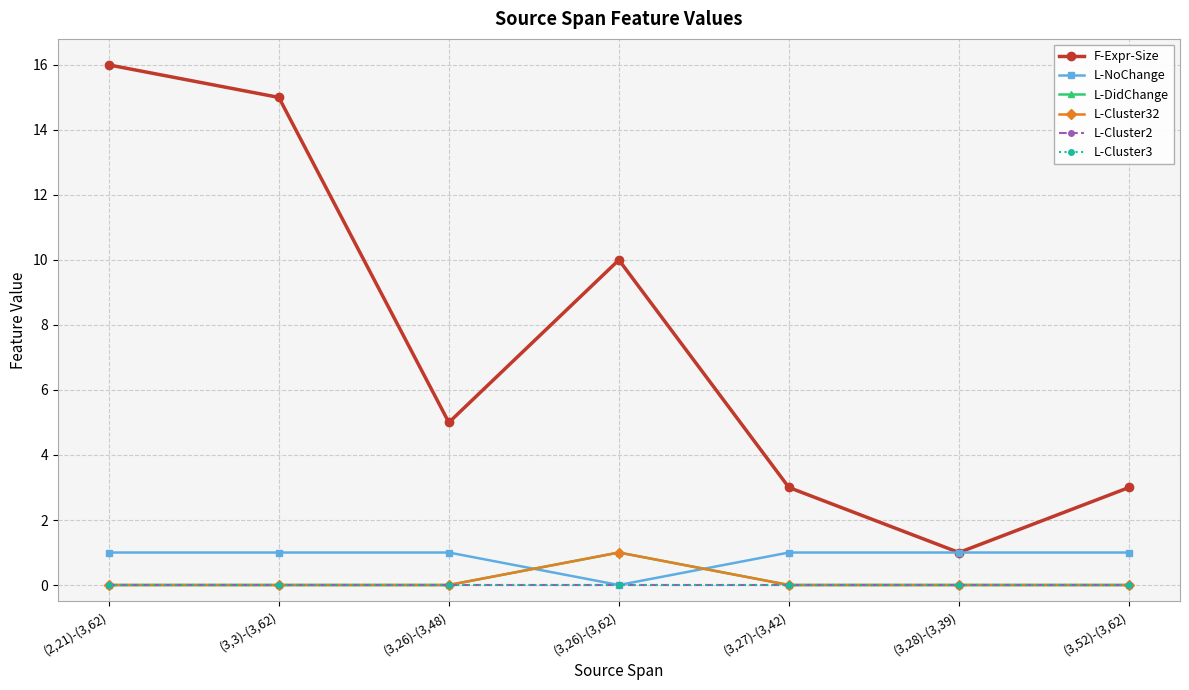

Is this an area chart (filled region under the line)?

No